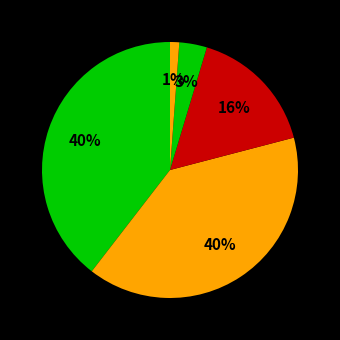

How many segments does this pie chart have?

5